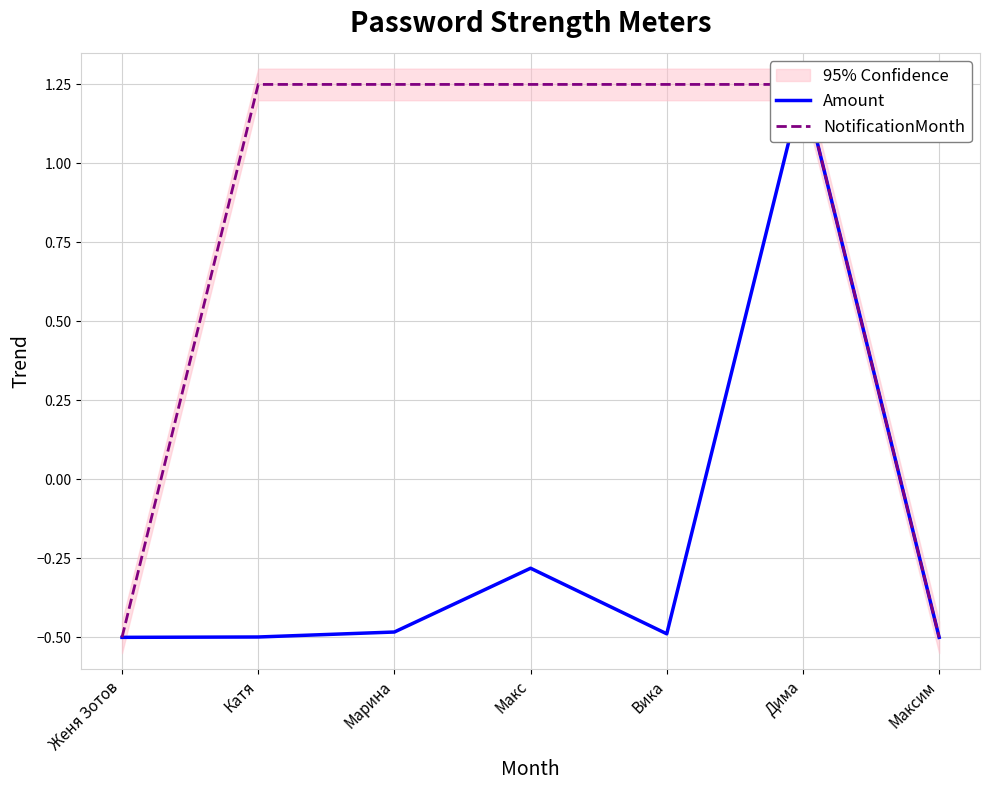

Reading left to right, transcribe all the data shown in this chart.

Amount: Женя Зотов=-0.5	Катя=-0.5	Марина=-0.5	Макс=-0.3	Вика=-0.5	Дима=1.2	Максим=-0.5
NotificationMonth: Женя Зотов=-0.5	Катя=1.2	Марина=1.2	Макс=1.2	Вика=1.2	Дима=1.2	Максим=-0.5